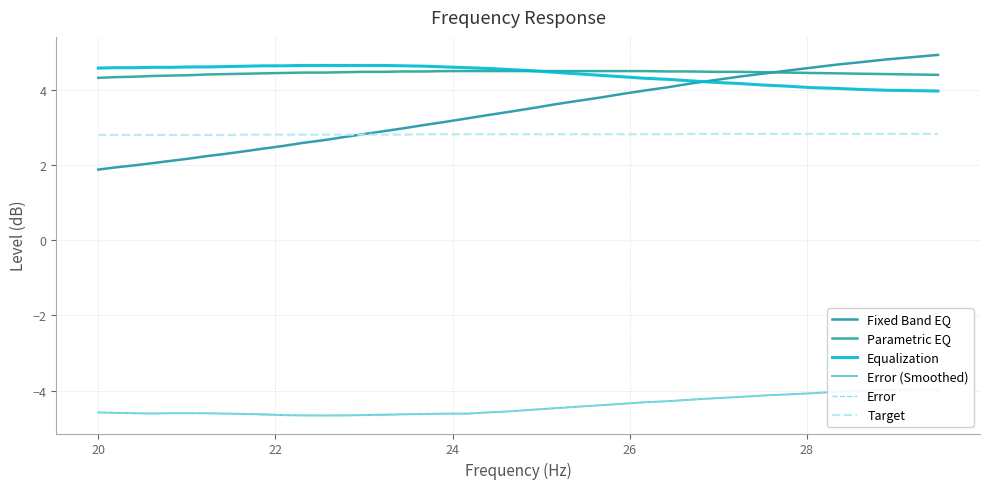

Reading left to right, what are all the values shown in this chart?

Fixed Band EQ: 1.9	1.9	2.0	2.0	2.1	2.2	2.2	2.3	2.4	2.4	2.5	2.6	2.7	2.7	2.8	2.9	3.0	3.1	3.1	3.2	3.3	3.4	3.5	3.6	3.7	3.8	3.9	4.0	4.1	4.2	4.3	4.3	4.4	4.5	4.6	4.7	4.7	4.8	4.9	4.9
Parametric EQ: 4.3	4.3	4.3	4.4	4.4	4.4	4.4	4.4	4.4	4.4	4.5	4.5	4.5	4.5	4.5	4.5	4.5	4.5	4.5	4.5	4.5	4.5	4.5	4.5	4.5	4.5	4.5	4.5	4.5	4.5	4.5	4.5	4.5	4.5	4.5	4.4	4.4	4.4	4.4	4.4
Equalization: 4.6	4.6	4.6	4.6	4.6	4.6	4.6	4.6	4.6	4.6	4.6	4.7	4.7	4.7	4.7	4.7	4.6	4.6	4.6	4.6	4.6	4.5	4.5	4.5	4.4	4.4	4.3	4.3	4.3	4.2	4.2	4.2	4.1	4.1	4.1	4.0	4.0	4.0	4.0	4.0
Error (Smoothed): -4.6	-4.6	-4.6	-4.6	-4.6	-4.6	-4.6	-4.6	-4.6	-4.6	-4.7	-4.7	-4.7	-4.7	-4.7	-4.6	-4.6	-4.6	-4.6	-4.6	-4.6	-4.5	-4.5	-4.5	-4.4	-4.4	-4.3	-4.3	-4.3	-4.2	-4.2	-4.2	-4.1	-4.1	-4.1	-4.0	-4.0	-4.0	-4.0	-4.0
Error: -4.6	-4.6	-4.6	-4.6	-4.6	-4.6	-4.6	-4.6	-4.6	-4.7	-4.7	-4.7	-4.7	-4.7	-4.7	-4.7	-4.6	-4.6	-4.6	-4.6	-4.6	-4.5	-4.5	-4.5	-4.4	-4.4	-4.4	-4.3	-4.3	-4.2	-4.2	-4.2	-4.1	-4.1	-4.1	-4.0	-4.0	-4.0	-4.0	-4.0
Target: 2.8	2.8	2.8	2.8	2.8	2.8	2.8	2.8	2.8	2.8	2.8	2.8	2.8	2.8	2.8	2.8	2.8	2.8	2.8	2.8	2.8	2.8	2.8	2.8	2.8	2.8	2.8	2.8	2.8	2.8	2.8	2.8	2.8	2.8	2.8	2.8	2.8	2.8	2.8	2.8